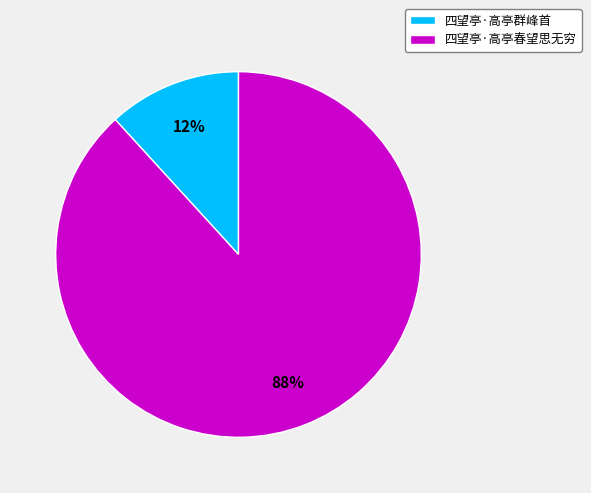

Count the number of slices in the pie.

2